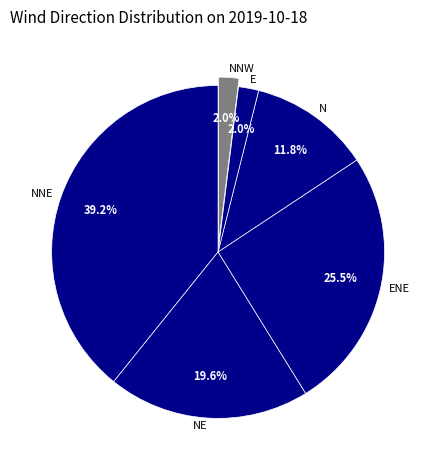

Which slice is the largest?

NNE